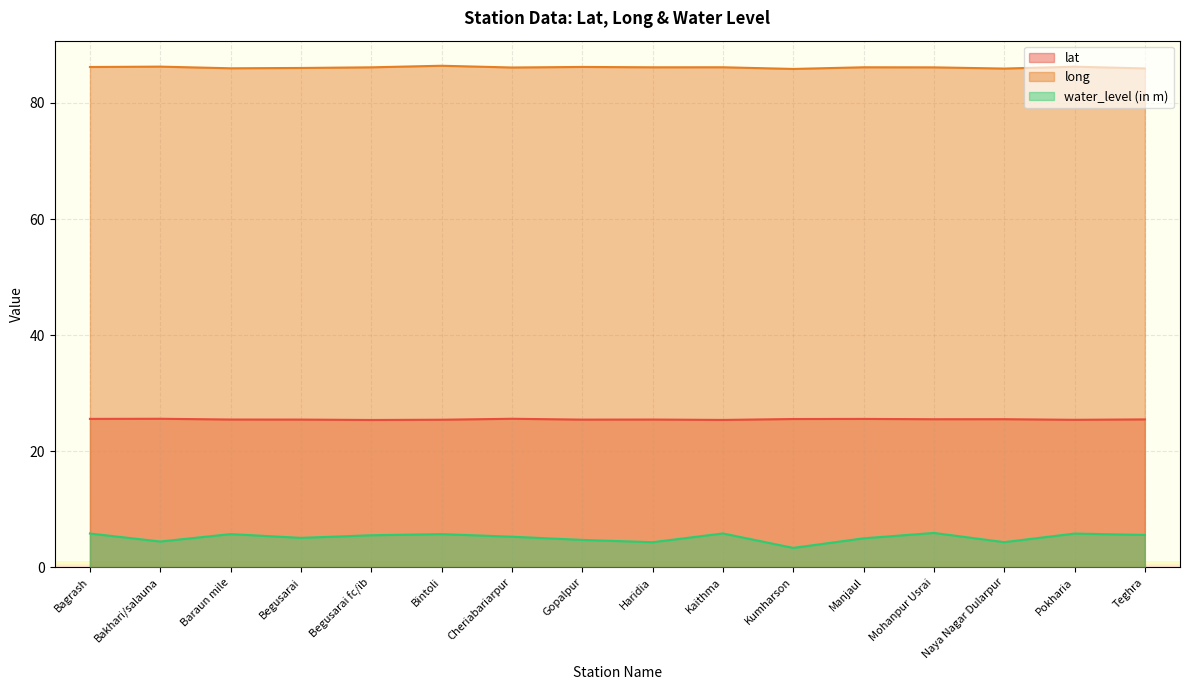

What is the total value across all series at Bintoli?

117.6